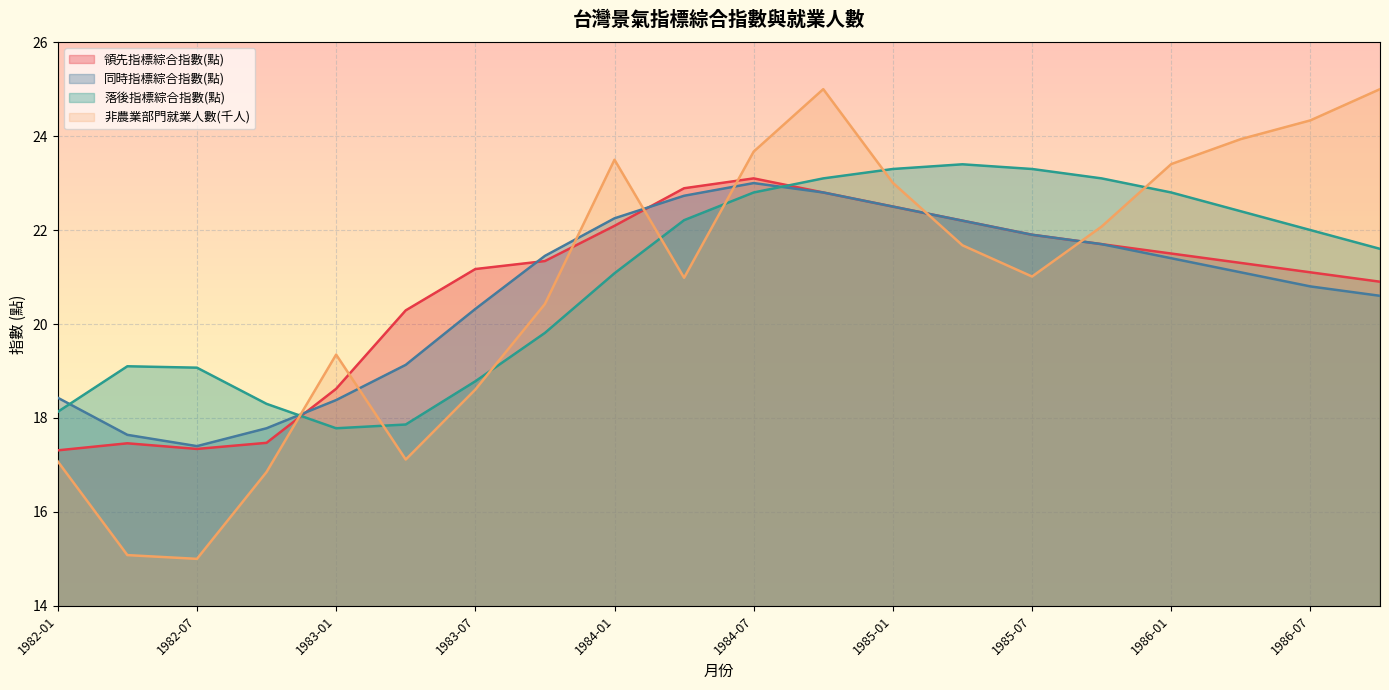

Which category has the lowest value in the 同時指標綜合指數(點) series?

1982-07